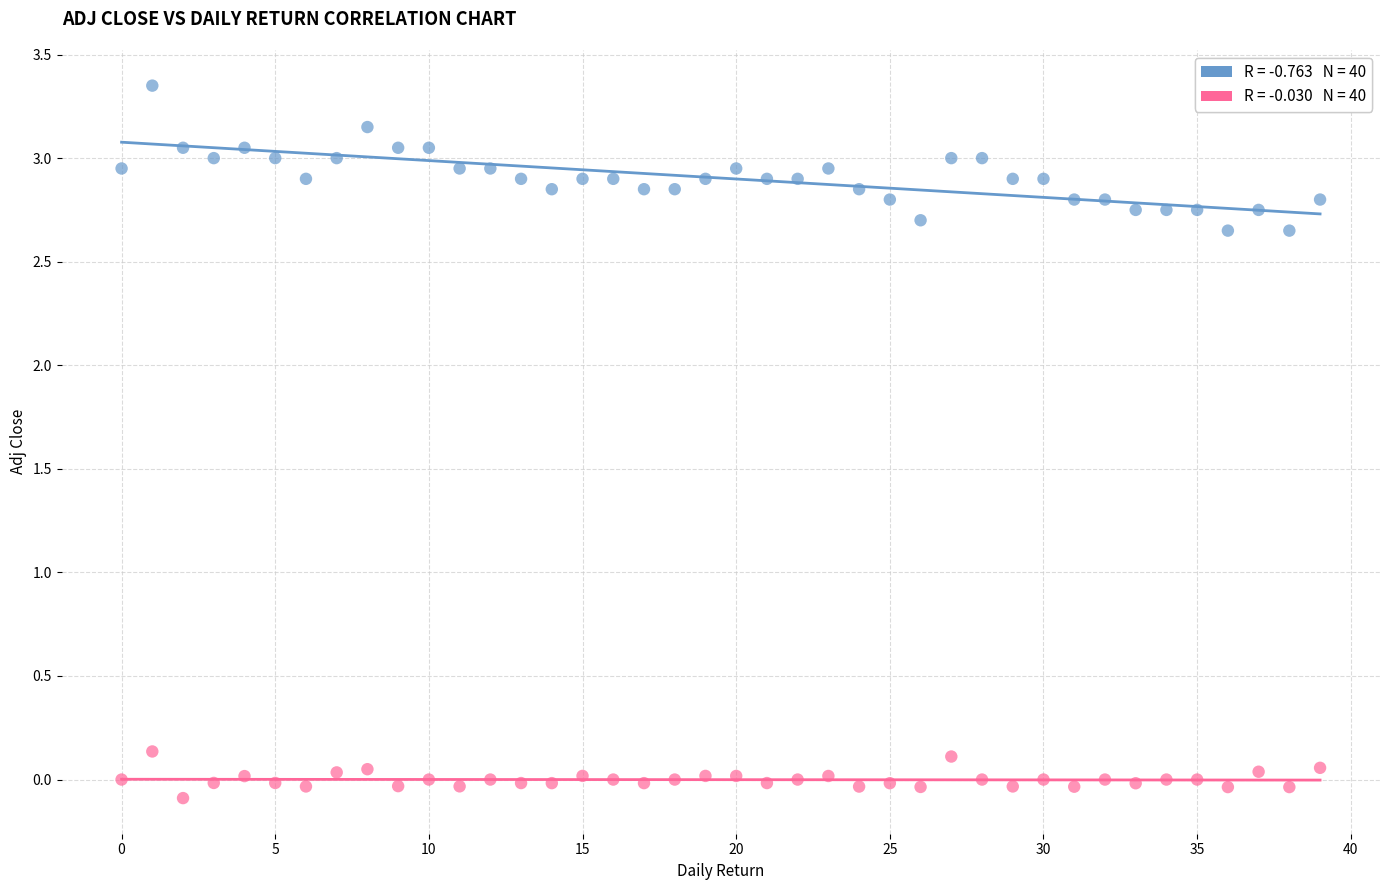

Across all data points, what is the range of Y values (max minus min)?

3.4